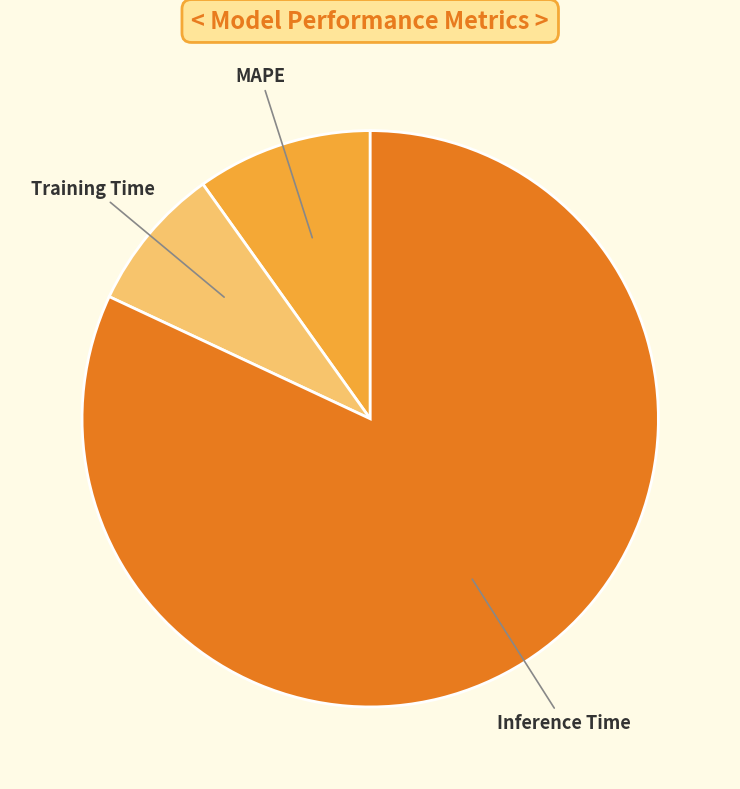

The Inference Time slice represents 82% of the pie. True or false?

True